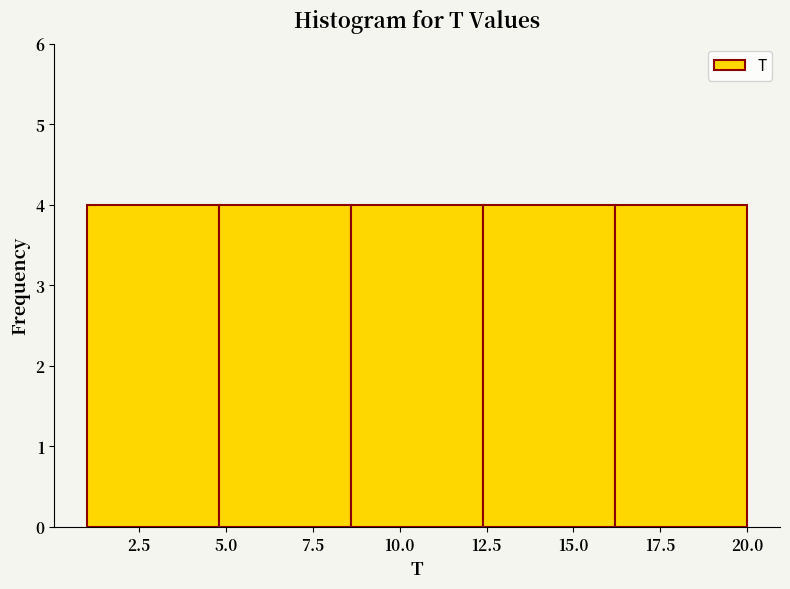

Reading left to right, list every bar in this chart as the range it spans on the x-axis followed by its height. Neither the bar edges nor the heights are printed on the chart, so give them approximately, as read against the axes.

1.0 to 4.8: 4
4.8 to 8.6: 4
8.6 to 12.4: 4
12.4 to 16.2: 4
16.2 to 20.0: 4